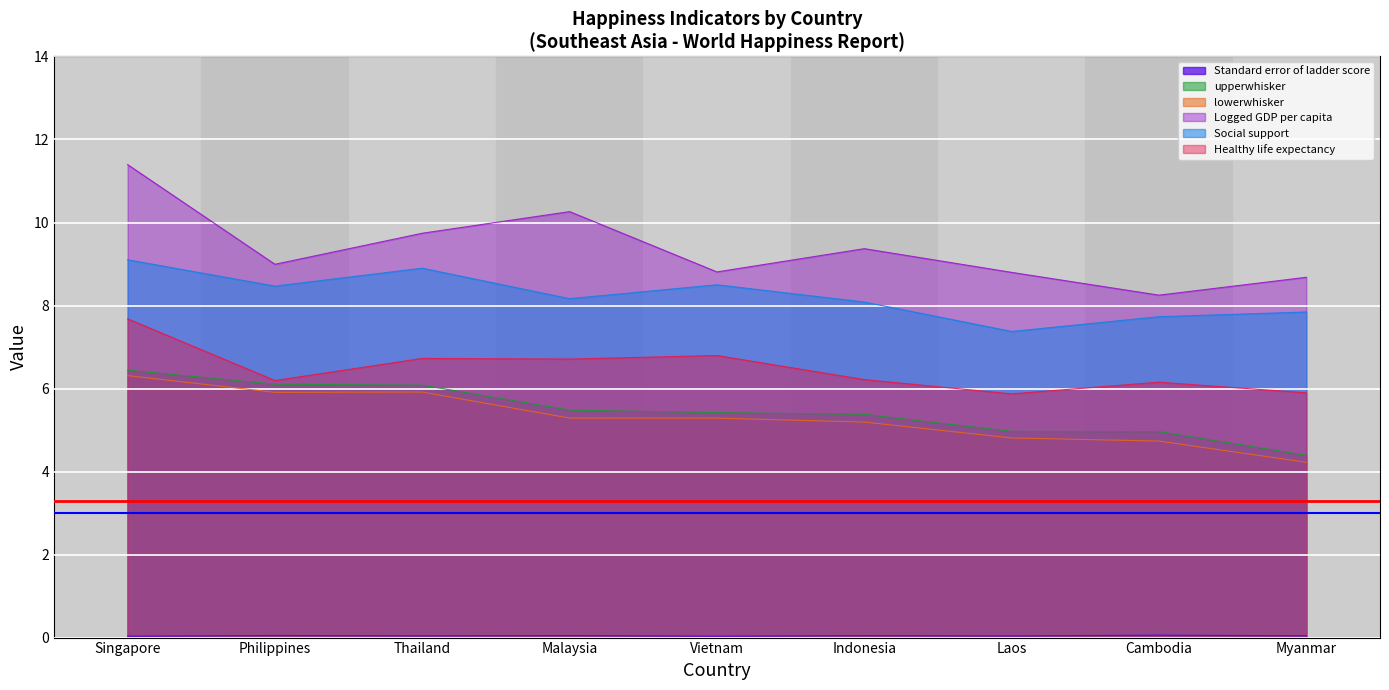

What is the highest value of the upperwhisker series?

6.4